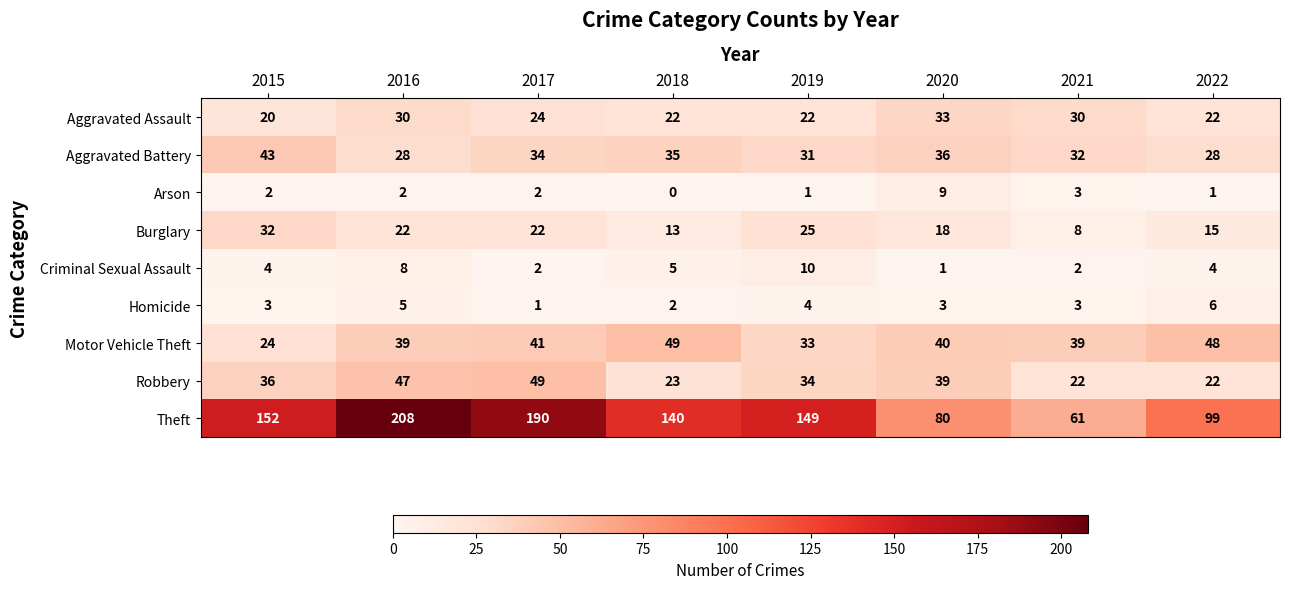

What is the average value of the Motor Vehicle Theft series?

39